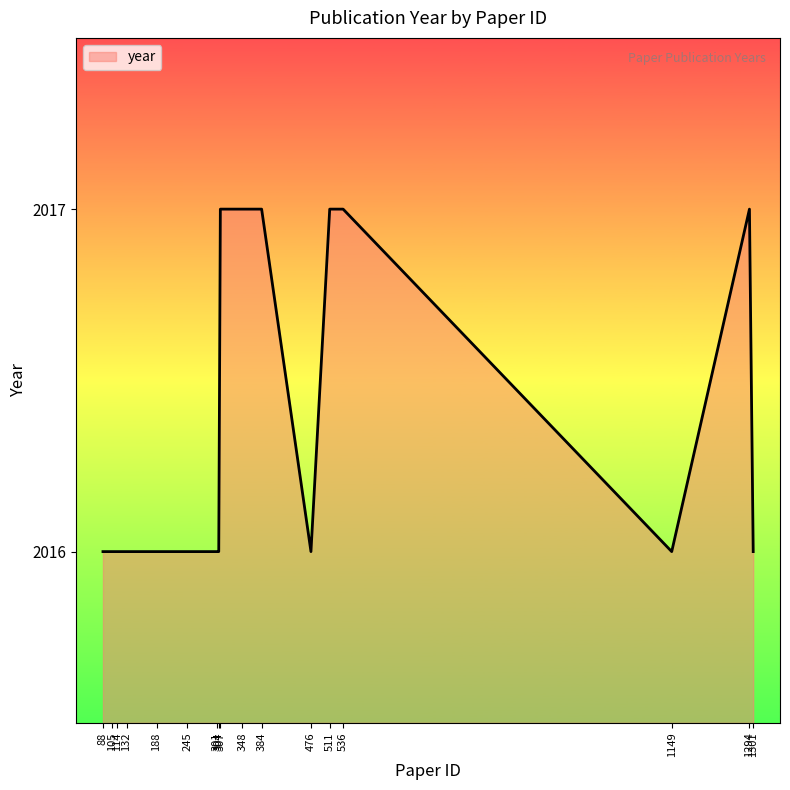

Is it true that the value at 307 is 2017?

True